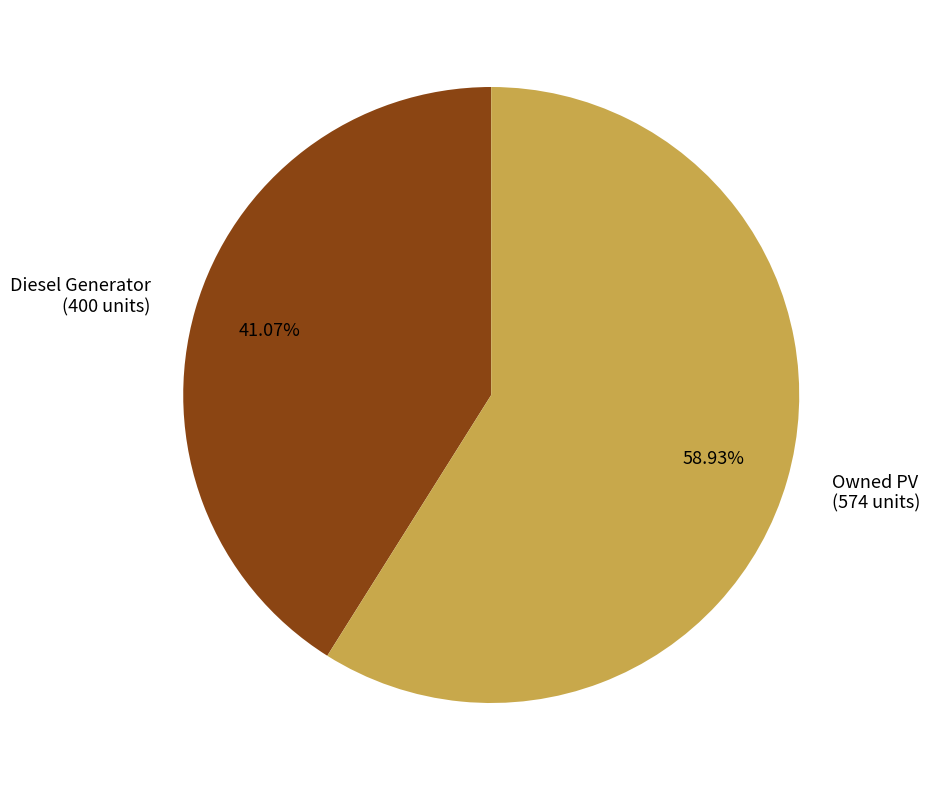

Between Diesel Generator (400 units) and Owned PV (574 units), which is larger?

Owned PV (574 units)